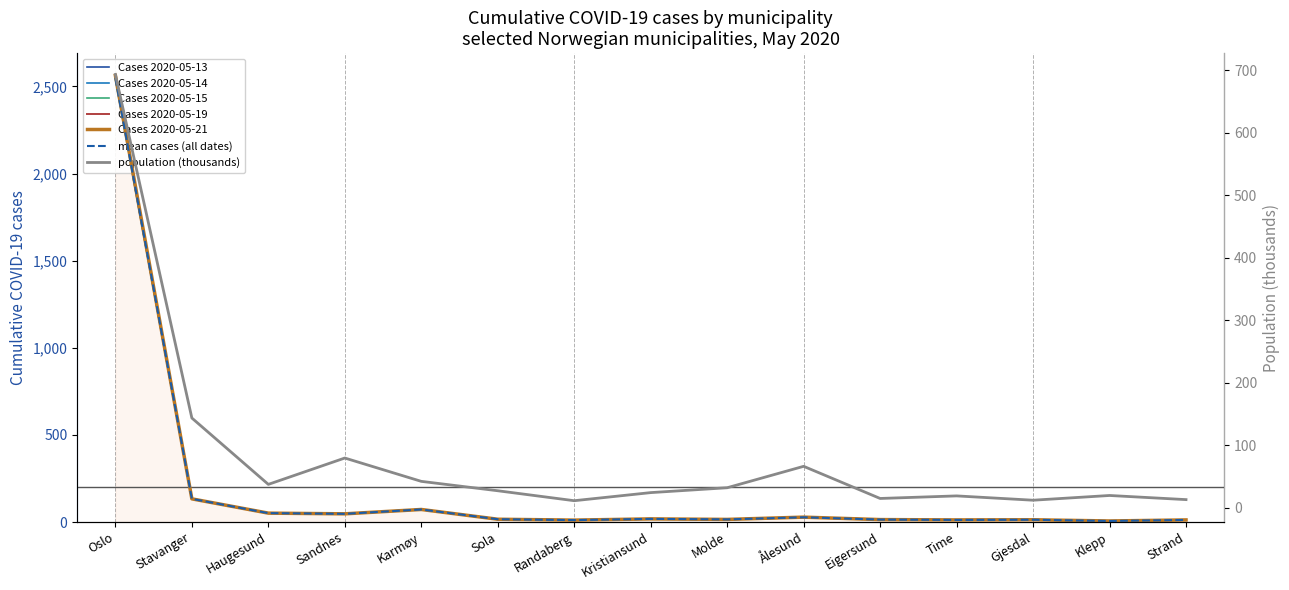

The 2020-05-13 series shows 9.4 at Kristiansund. True or false?

False